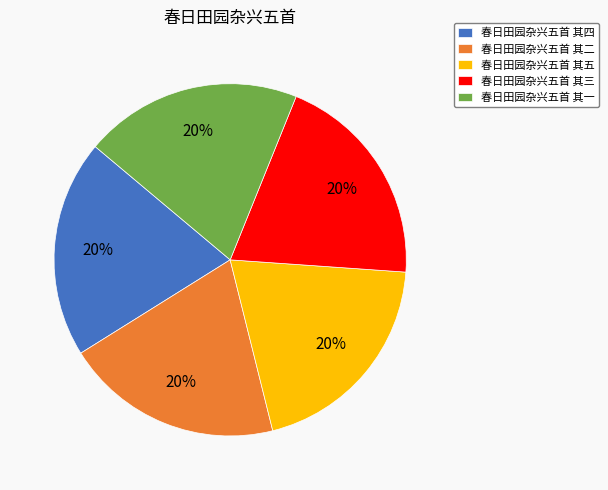

The 春日田园杂兴五首 其四 slice represents 20% of the pie. True or false?

True